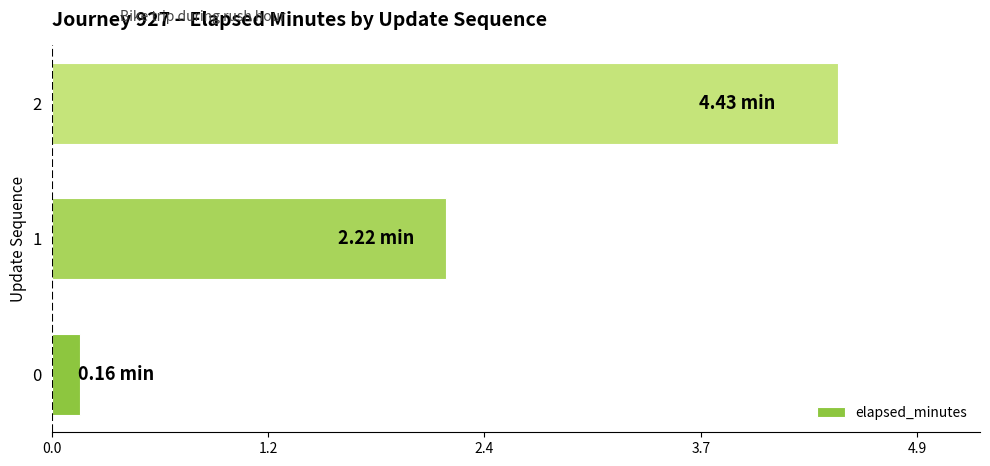

What is the greatest value displayed?

4.4